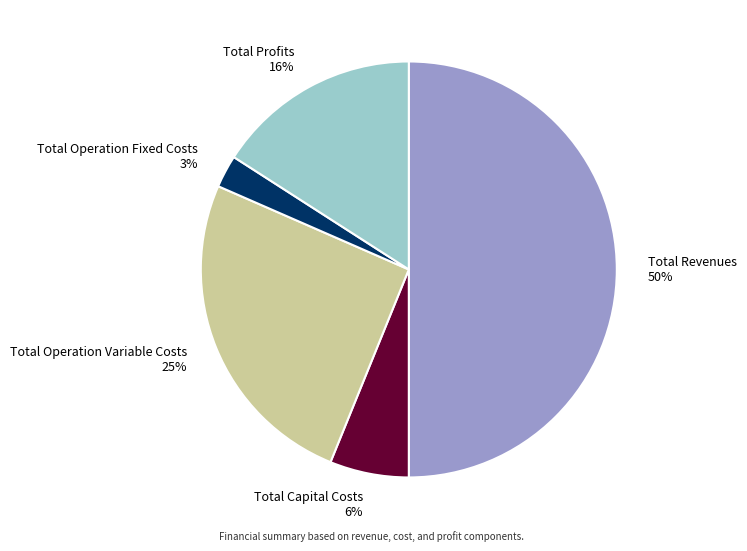

Is it true that Total Revenues is 65% of the pie?

False